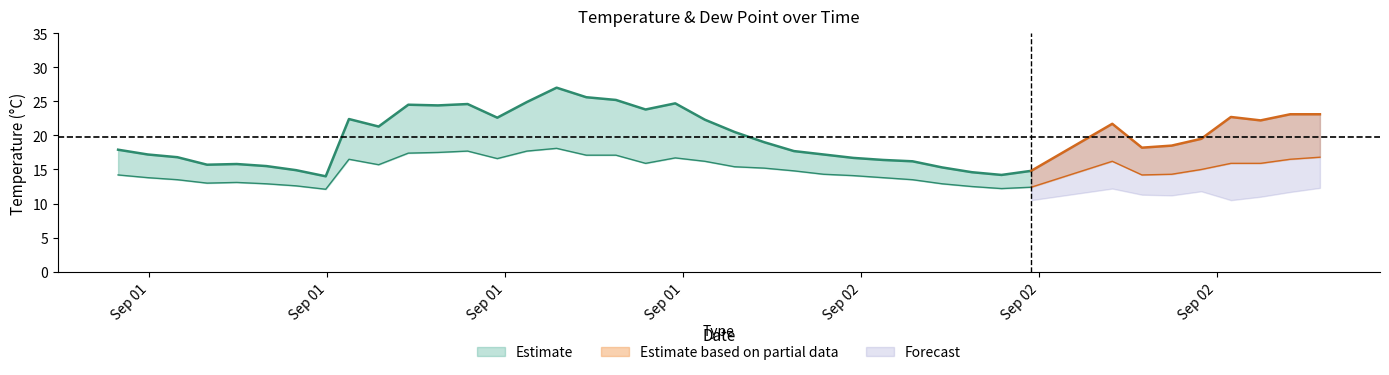

True or false: WB has a value of 14.8 at 2022-09-01 23:44.

True